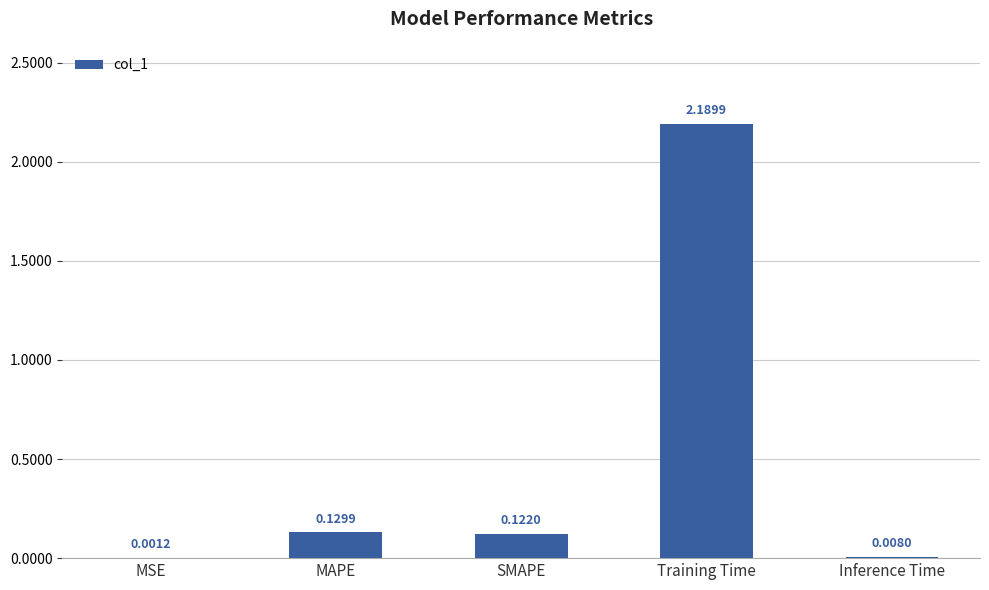

Which category has the highest value across all series?

Training Time